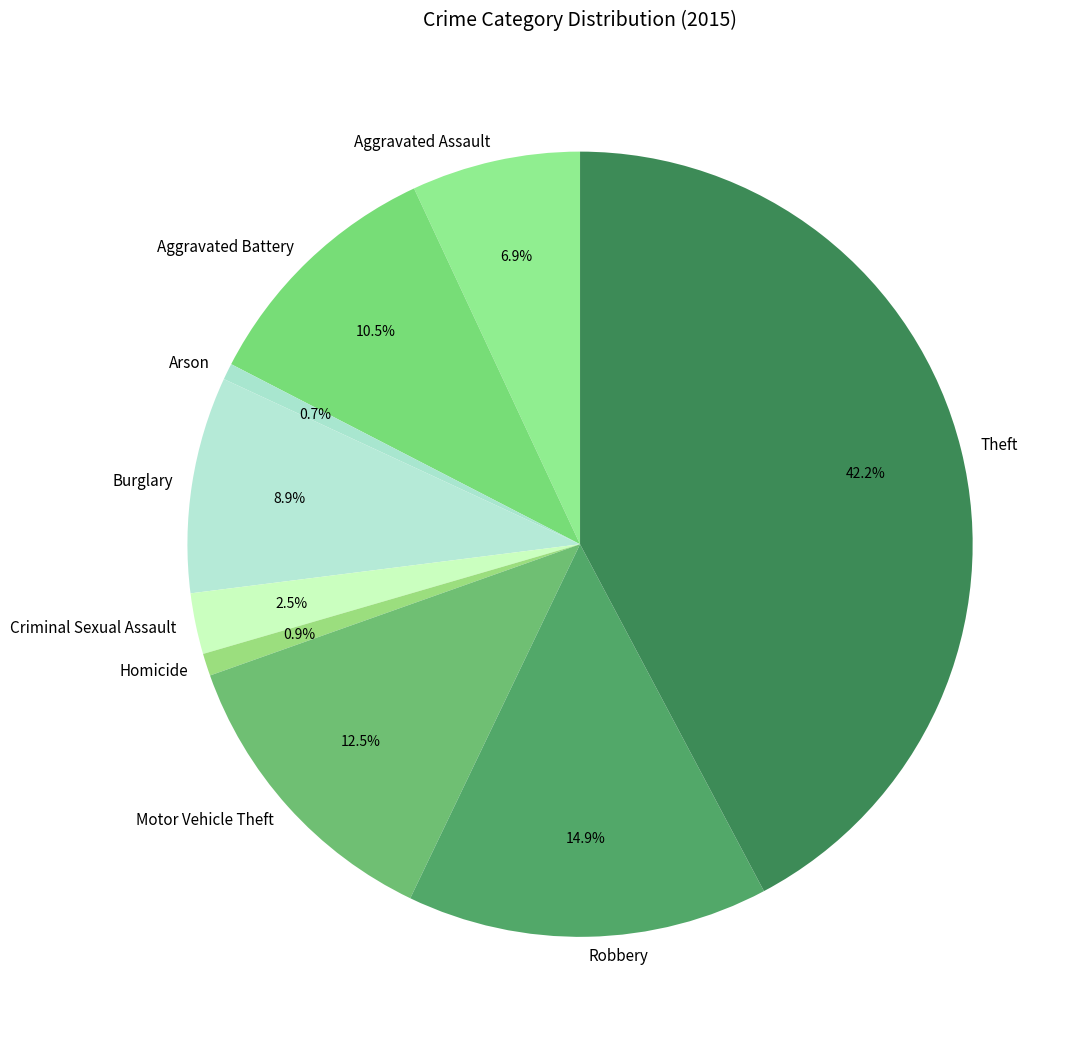

How many segments does this pie chart have?

9